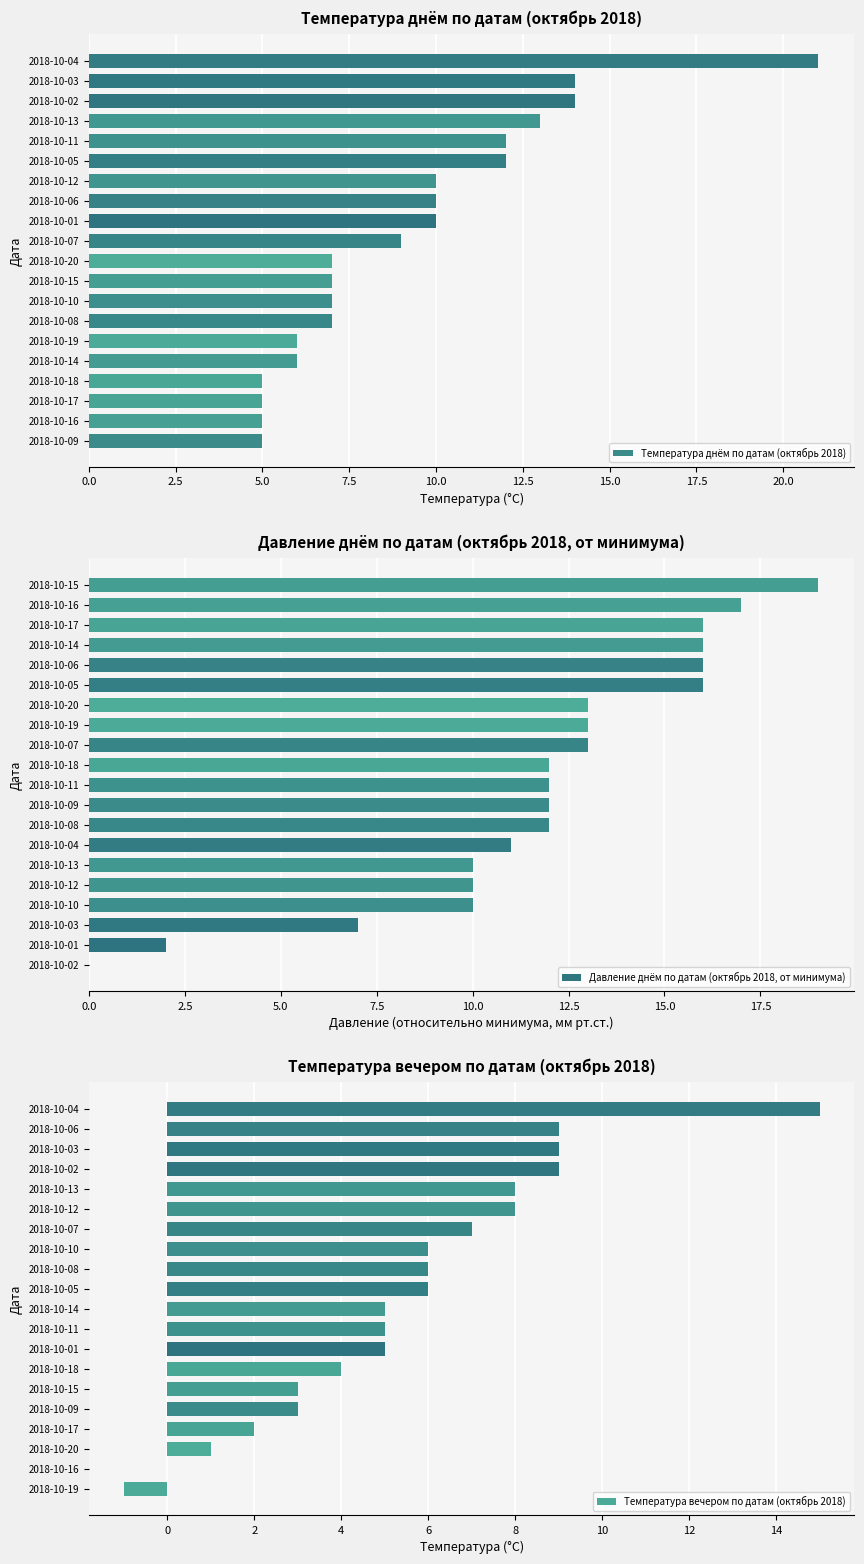

What are all the series names shown in the legend?

Температура днём по датам (октябрь 2018), Давление днём по датам (октябрь 2018, от минимума), Температура вечером по датам (октябрь 2018)